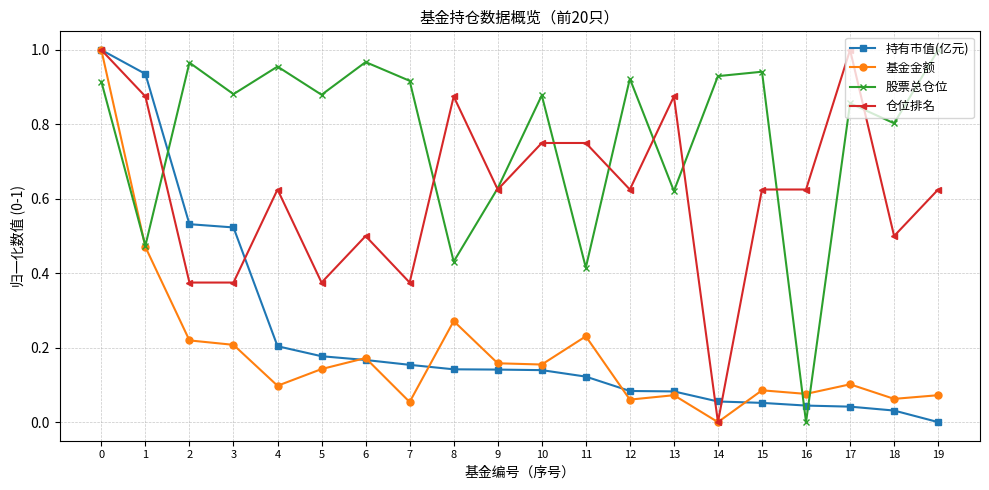

At 19, list the series in order from smallest to largest.

持有市值(亿元), 基金金额, 仓位排名, 股票总仓位